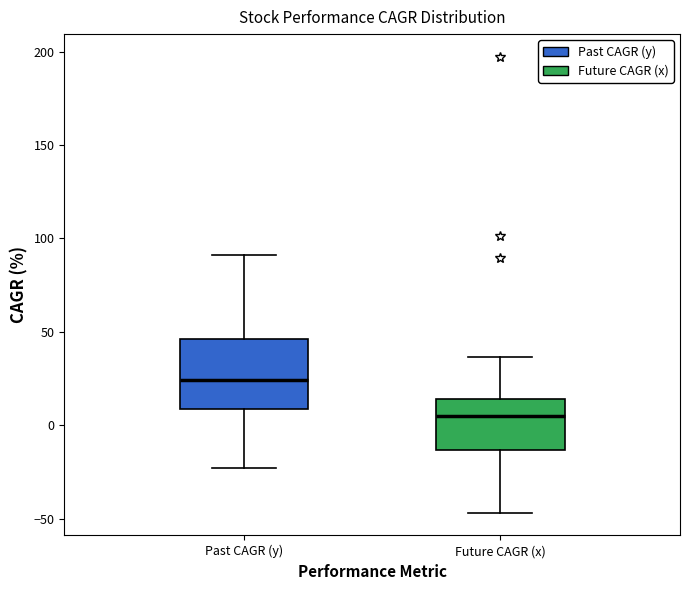

Where does the upper whisker of the box for Future CAGR (x) end on the y-axis? The values are not printed on the chart, so give them approximately, as read against the axis.

35